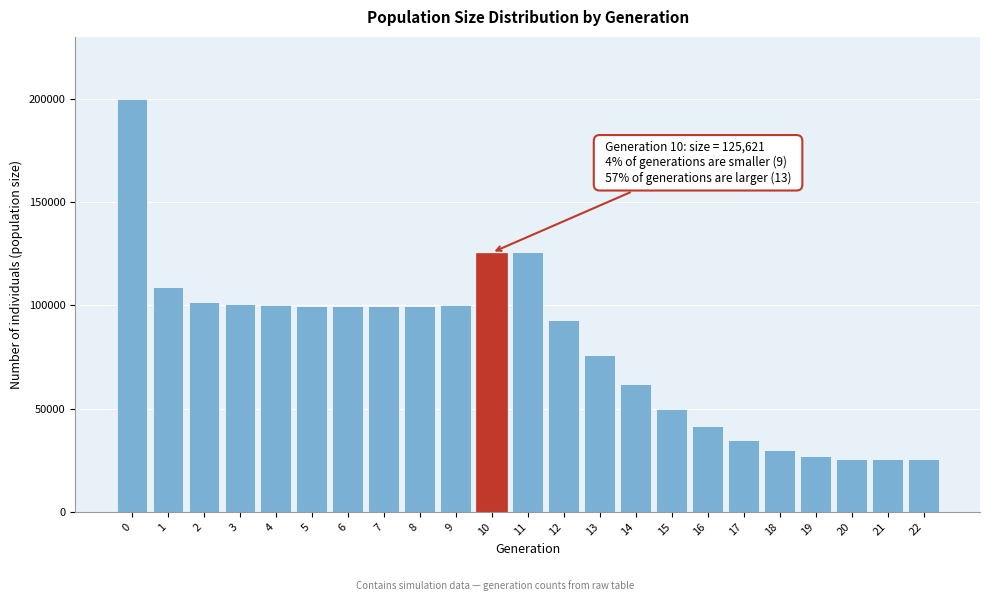

Approximately how many times larger is the value at 7 compared to 22?

3.9